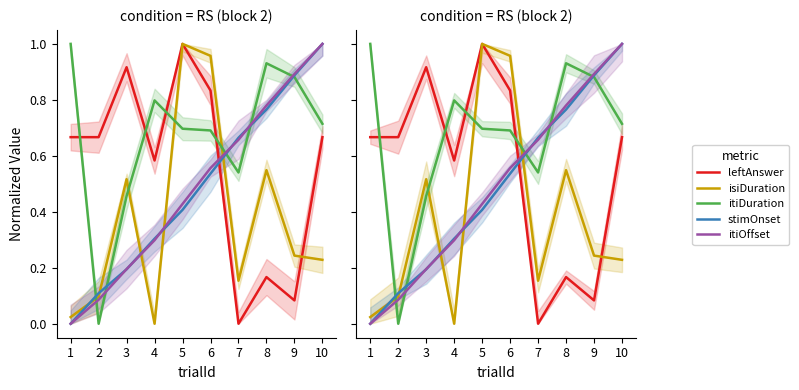

What is the total value across all series at 10?

3.6